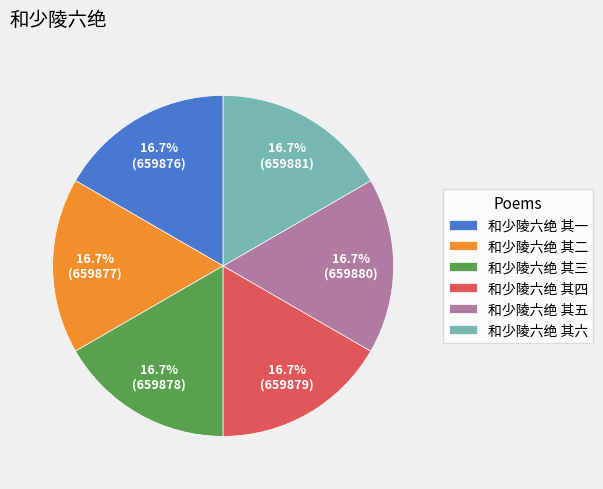

How many slices are in this pie chart?

6